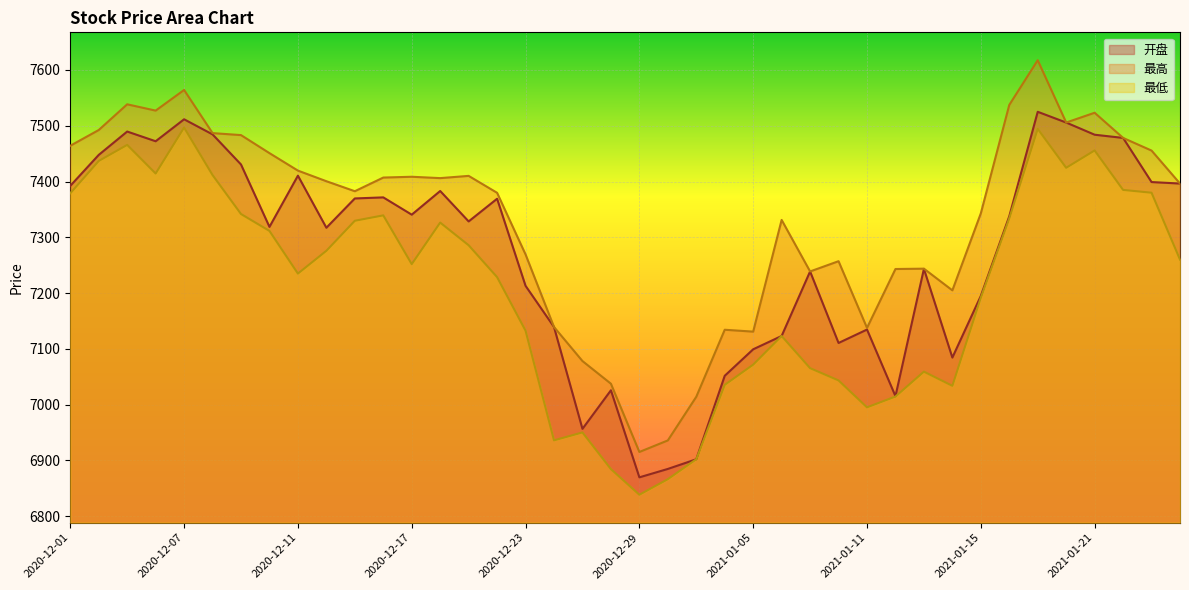

Which series changed the most between 2020-12-18 and 2021-01-13?

最低